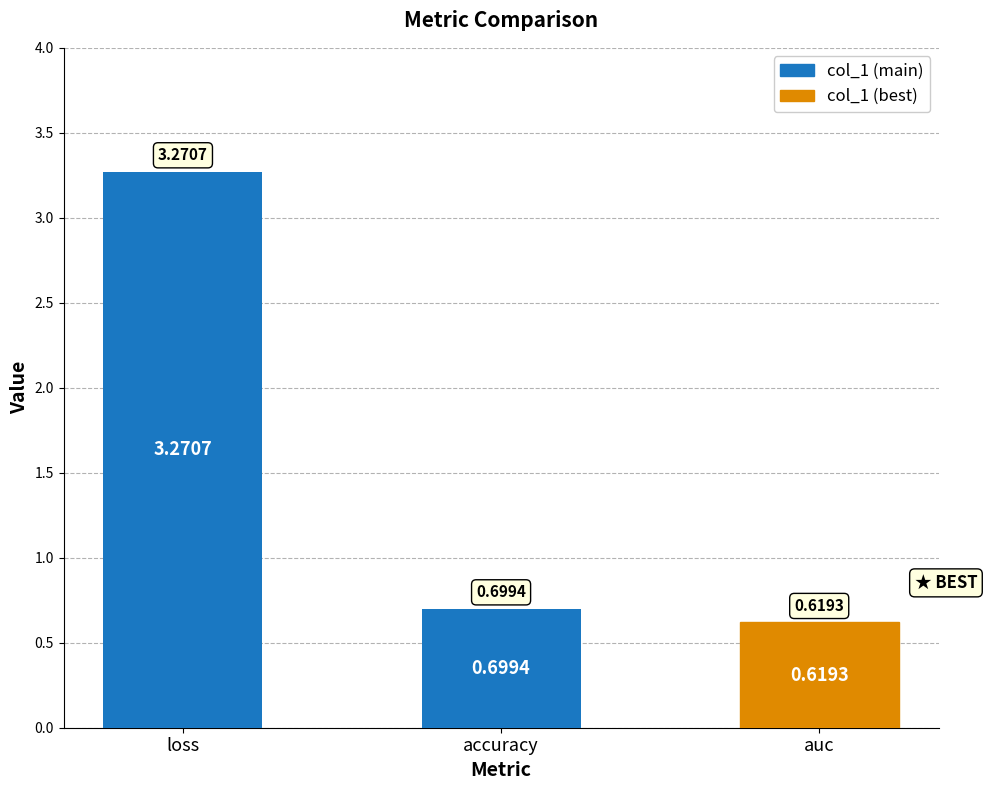

What is the sum of the values at accuracy and loss?

4.0